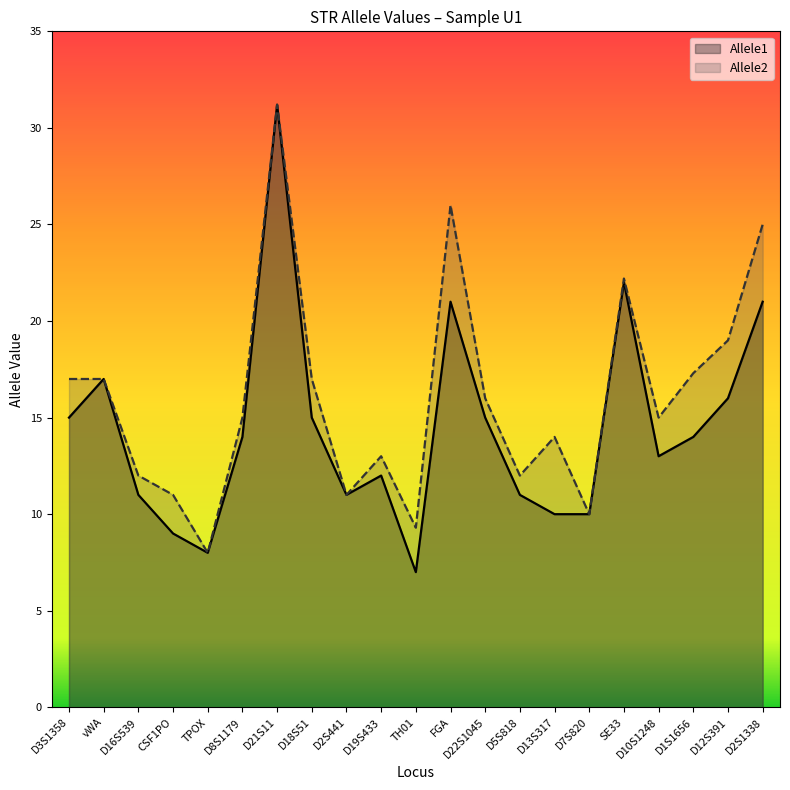

At which label is Allele1 closest to 19?

vWA